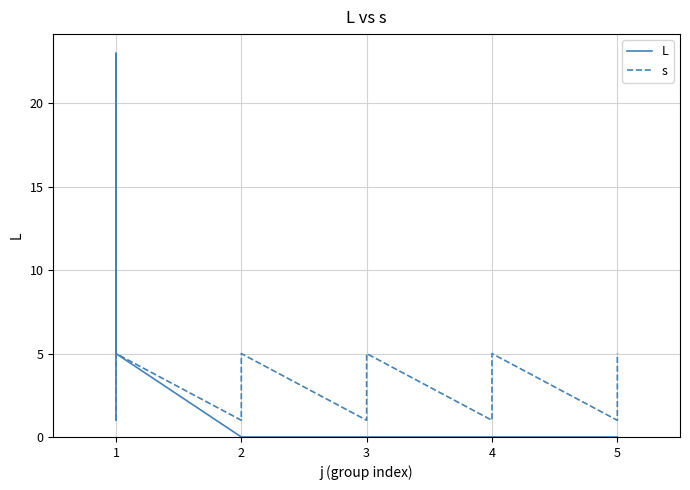

Reading left to right, what are all the values shown in this chart?

L: 1	14	23	10	5	0	0	0	0	0	0	0	0	0	0	0	0	0	0	0	0	0	0	0	0
s: 1	2	3	4	5	1	2	3	4	5	1	2	3	4	5	1	2	3	4	5	1	2	3	4	5